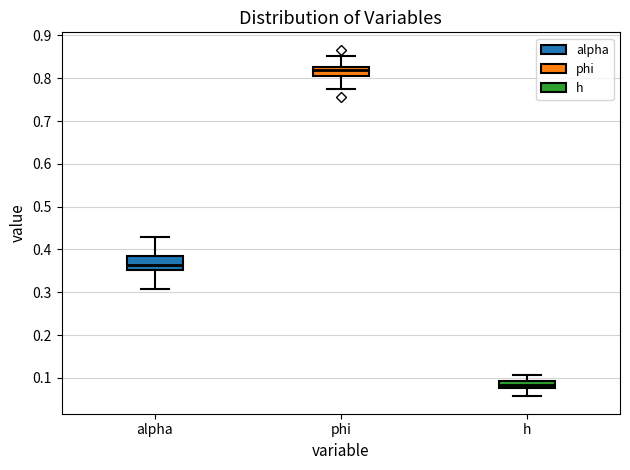

Reading left to right, transcribe this box plot: for each box, give where its median line is, the range the box spans, and where its two whiskers end, as read against the y-axis. The values are not printed on the chart, so give them approximately, as read against the axis.

alpha: median 0.36, box 0.35 to 0.38, whiskers 0.31 to 0.43
phi: median 0.82, box 0.81 to 0.83, whiskers 0.77 to 0.85
h: median 0.08 (inside the box), box 0.08 to 0.09, whiskers 0.06 to 0.11